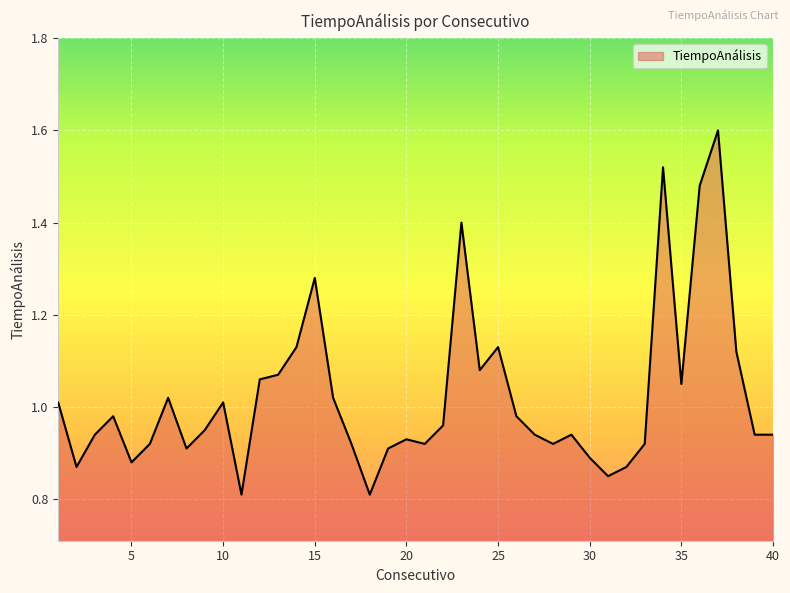

What is the greatest value displayed?

1.6